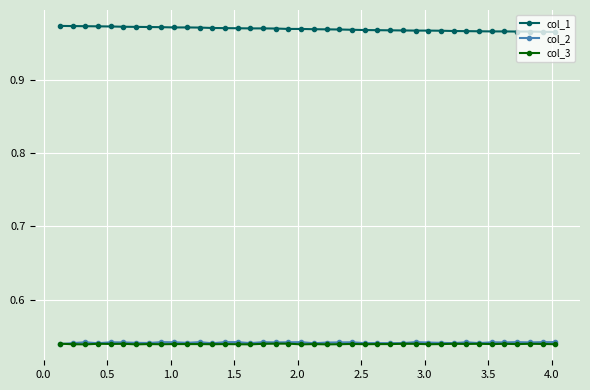

True or false: col_3 and col_1 intersect in this chart.

False